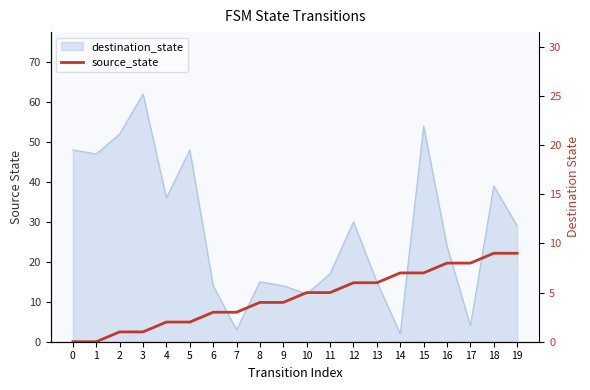

True or false: the data shows 1 at 6.

False